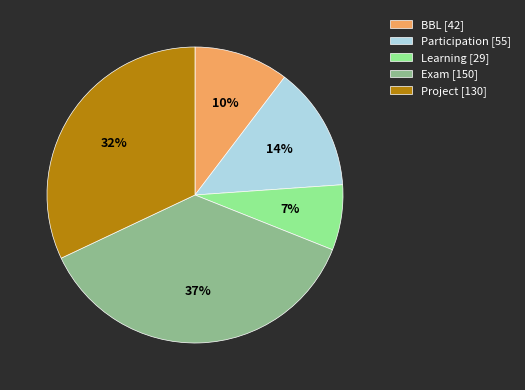

Which has a higher value, Exam or Learning?

Exam